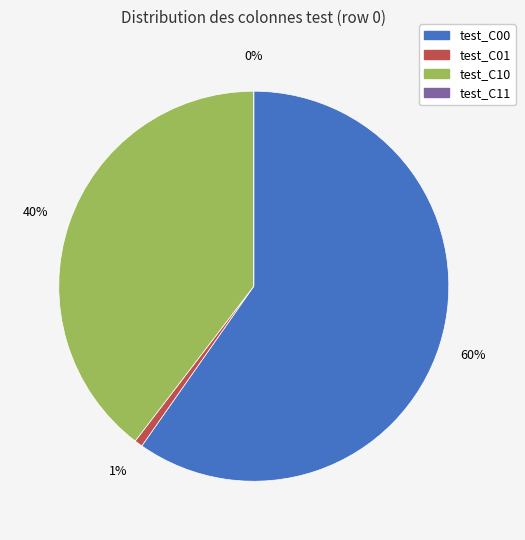

Count the number of slices in the pie.

4